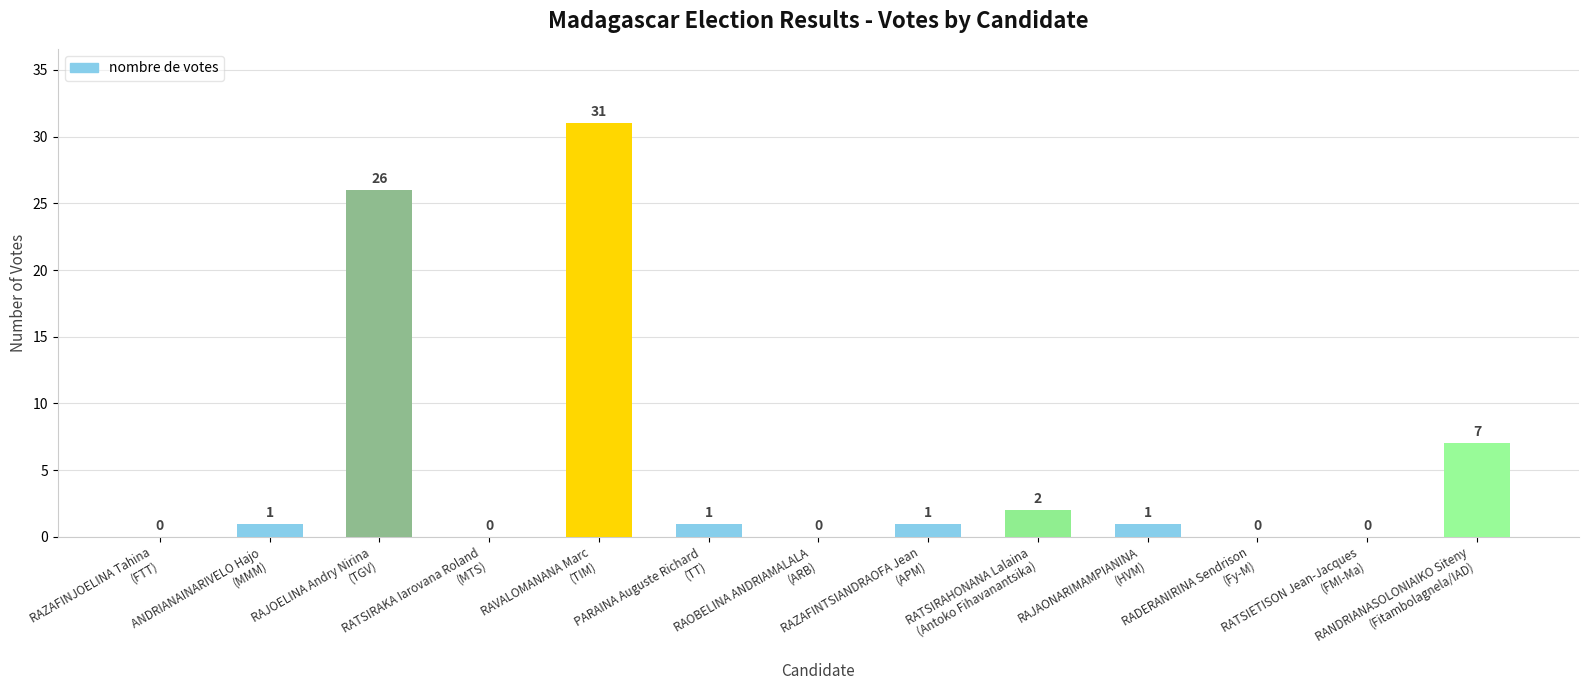

Reading left to right, list all the values displayed in this chart.

0	1	26	0	31	1	0	1	2	1	0	0	7